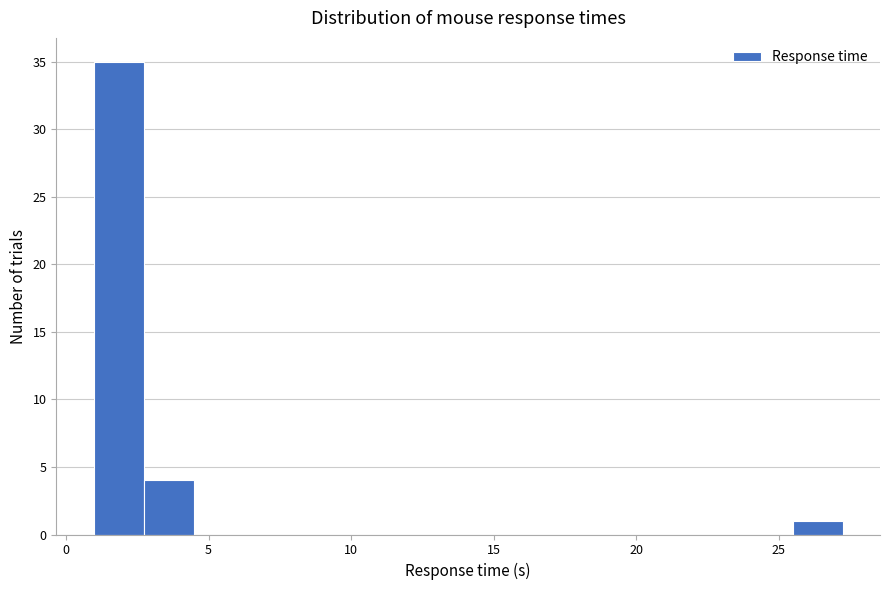

Around what value on the x-axis is the tallest bar? Give the approximate position of its centre, as read against the axis.

2.0